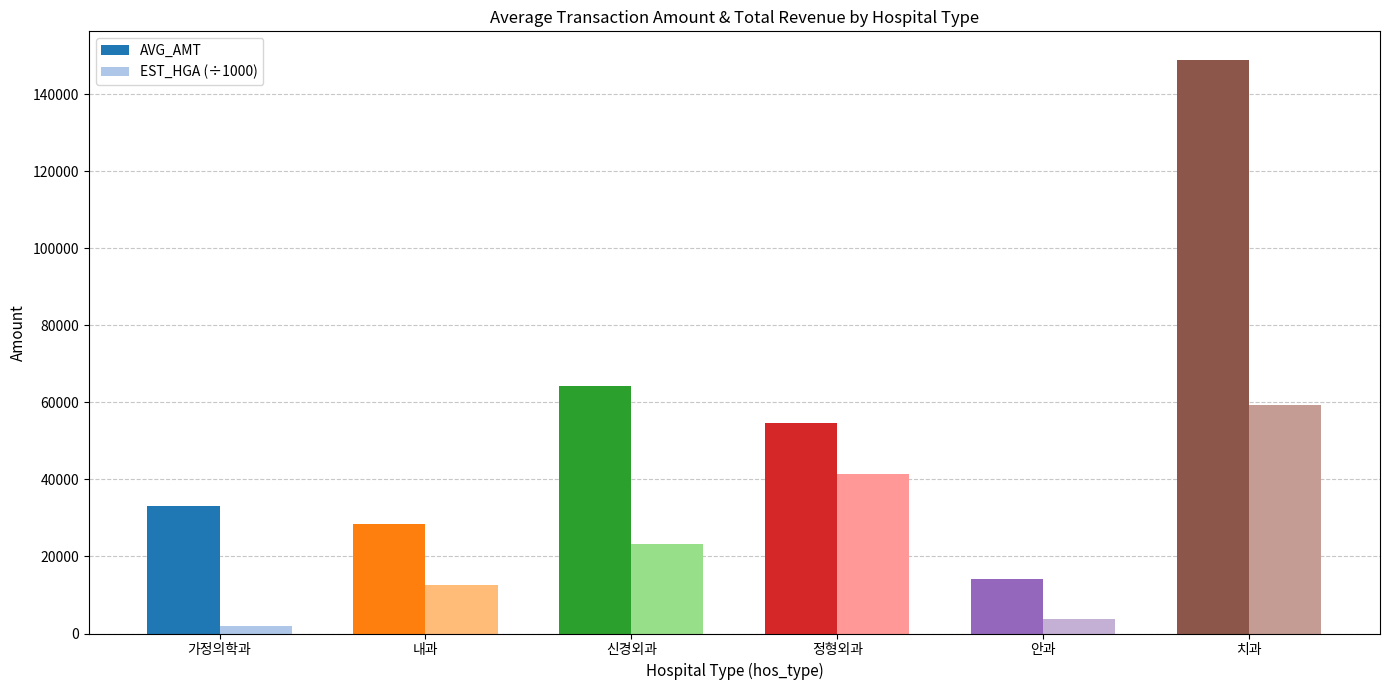

At which label does EST_HGA (÷1000) reach its minimum?

가정의학과